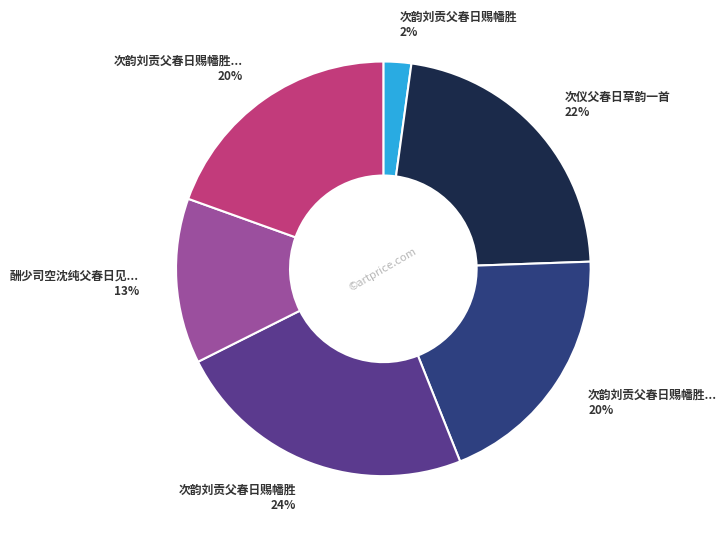

Does any single category account for the majority?

No